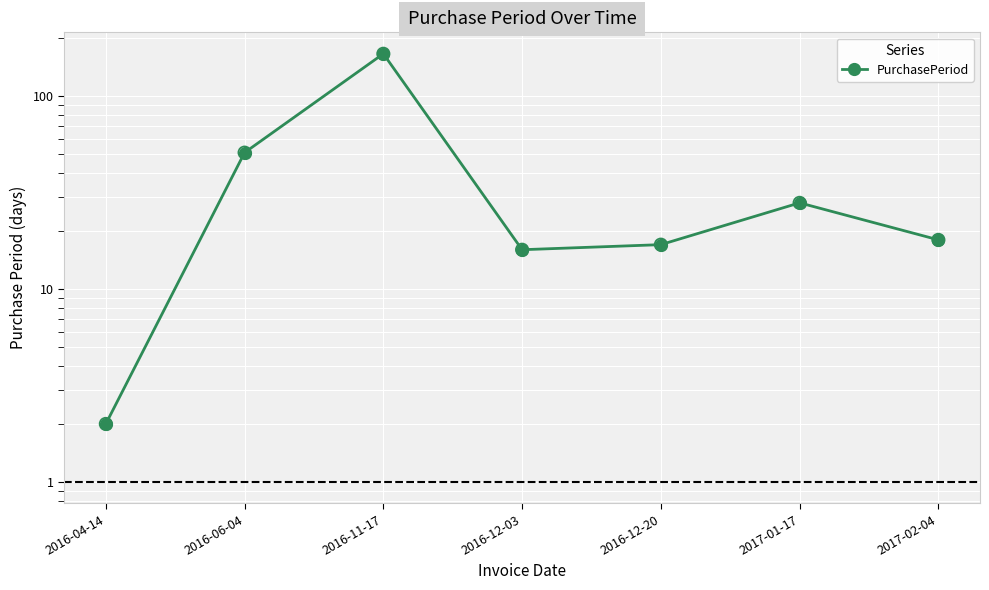

What is the change in value from 2016-12-20 to 2017-01-17?

+11